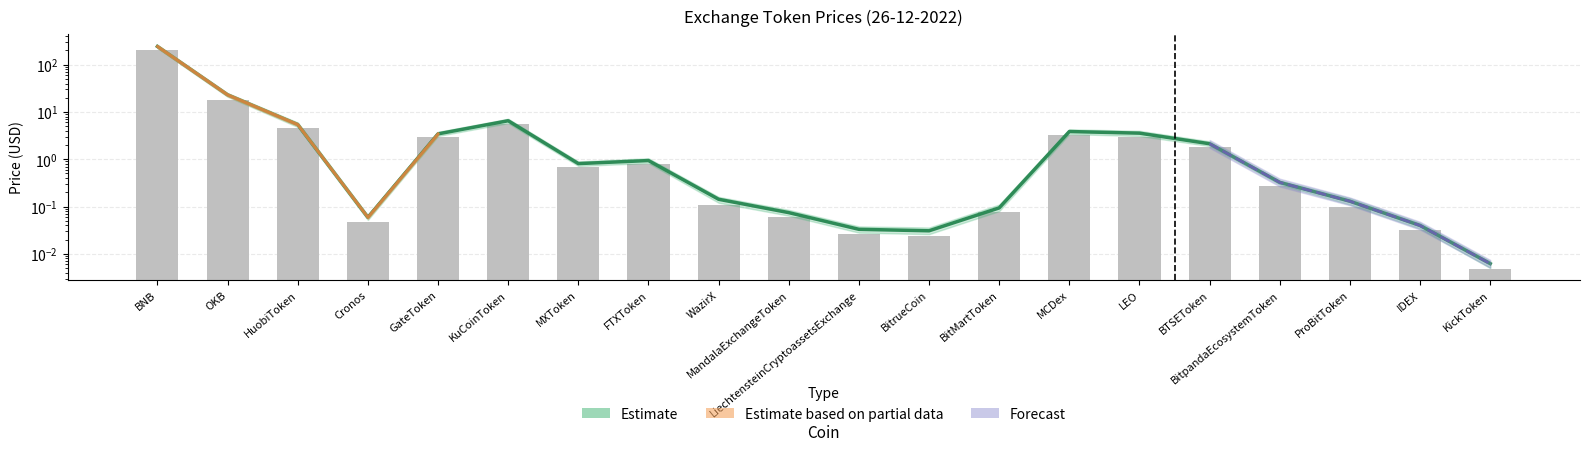

List the labels in order of Price_upper value, largest first.

BNB, OKB, KuCoinToken, HuobiToken, MCDex, GateToken, LEO, BTSEToken, FTXToken, MXToken, BitpandaEcosystemToken, WazirX, ProBitToken, BitMartToken, MandalaExchangeToken, Cronos, IDEX, LiechtensteinCryptoassetsExchange, BitrueCoin, KickToken